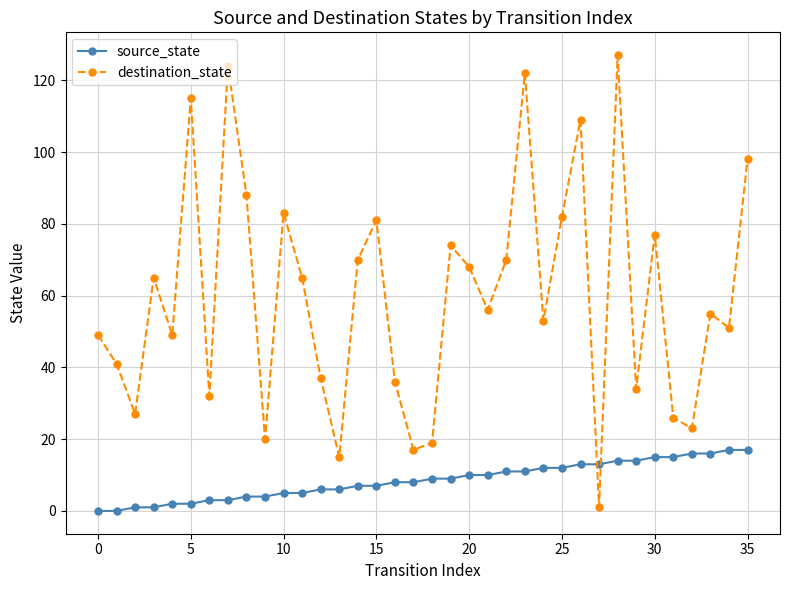

What is the difference between the maximum and minimum values in the source_state series?

17